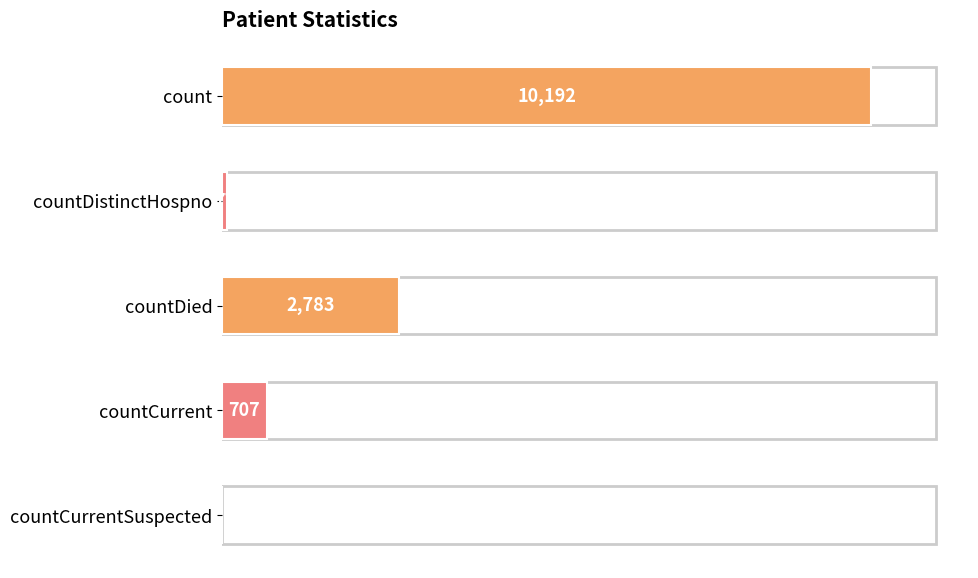

Between count and countDied, which is larger?

count